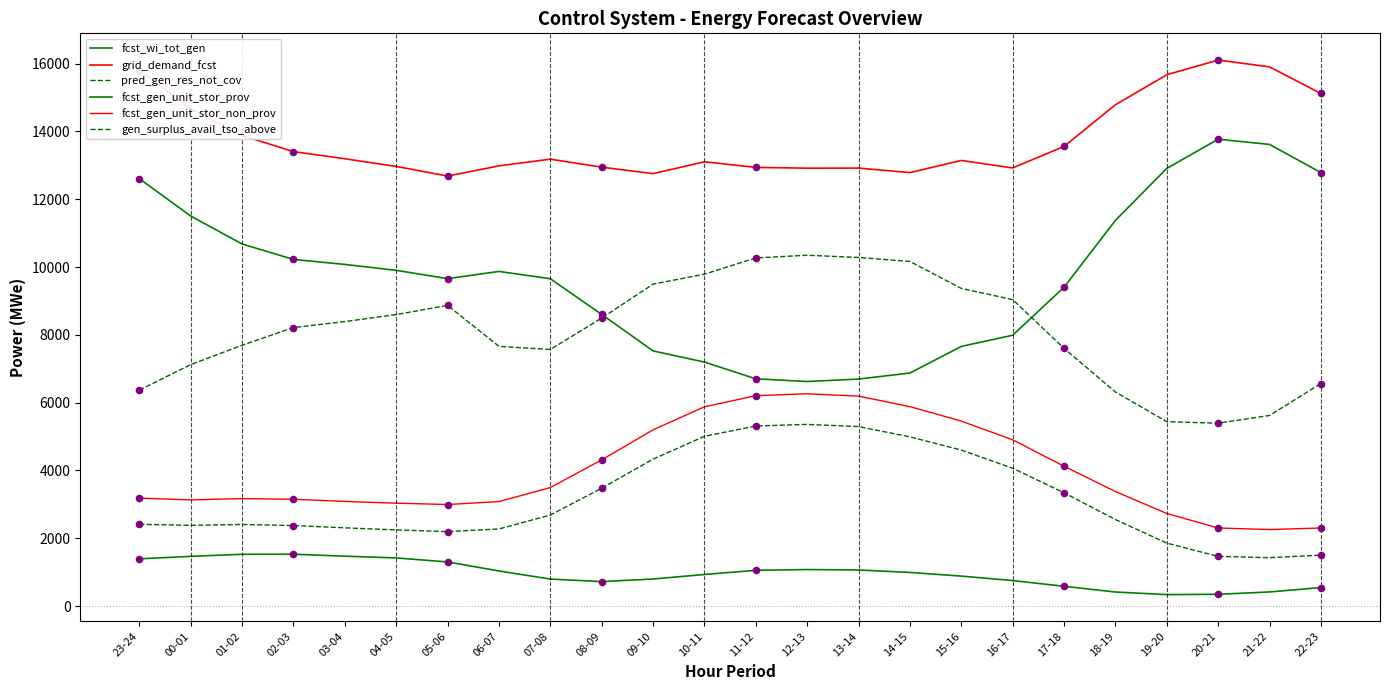

How many lines are shown in the chart?

6